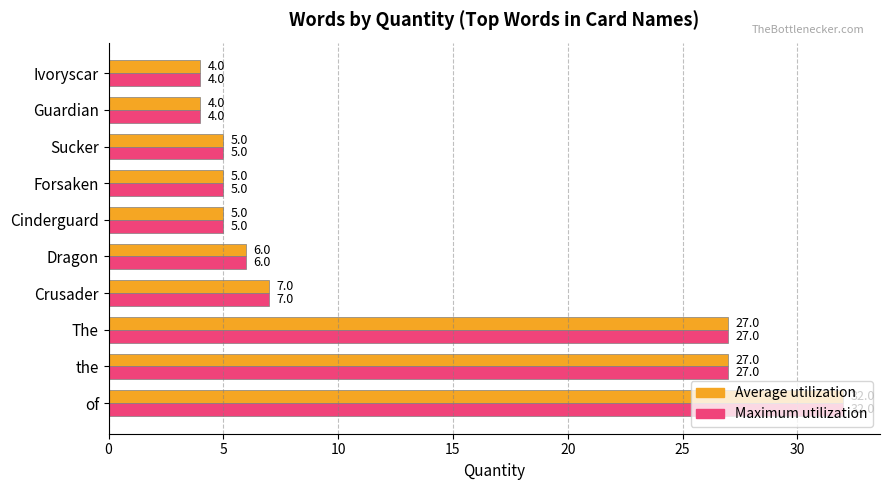

What is the average value of the Maximum utilization series?

12